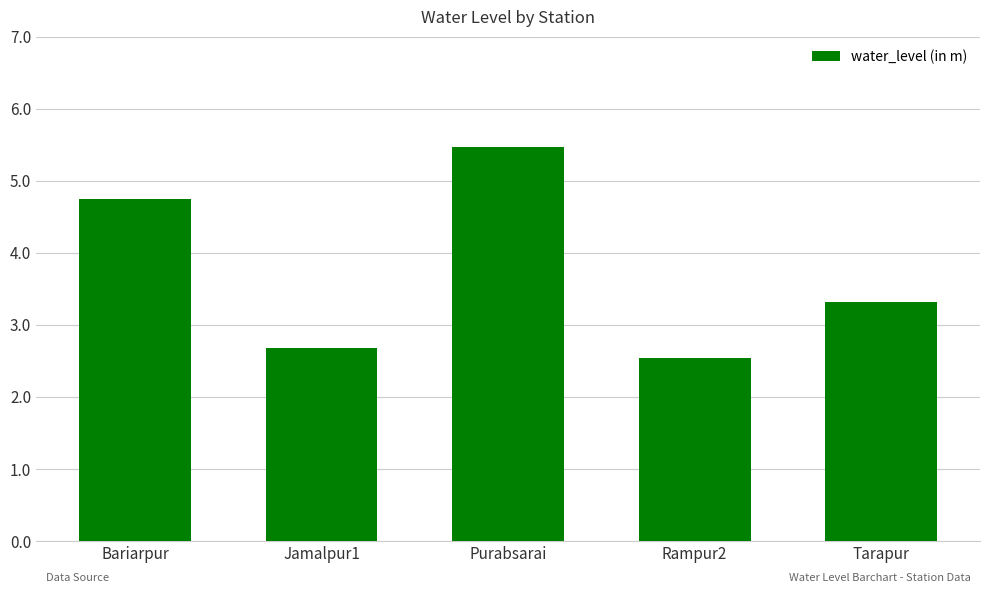

Read the value at Jamalpur1.

2.7